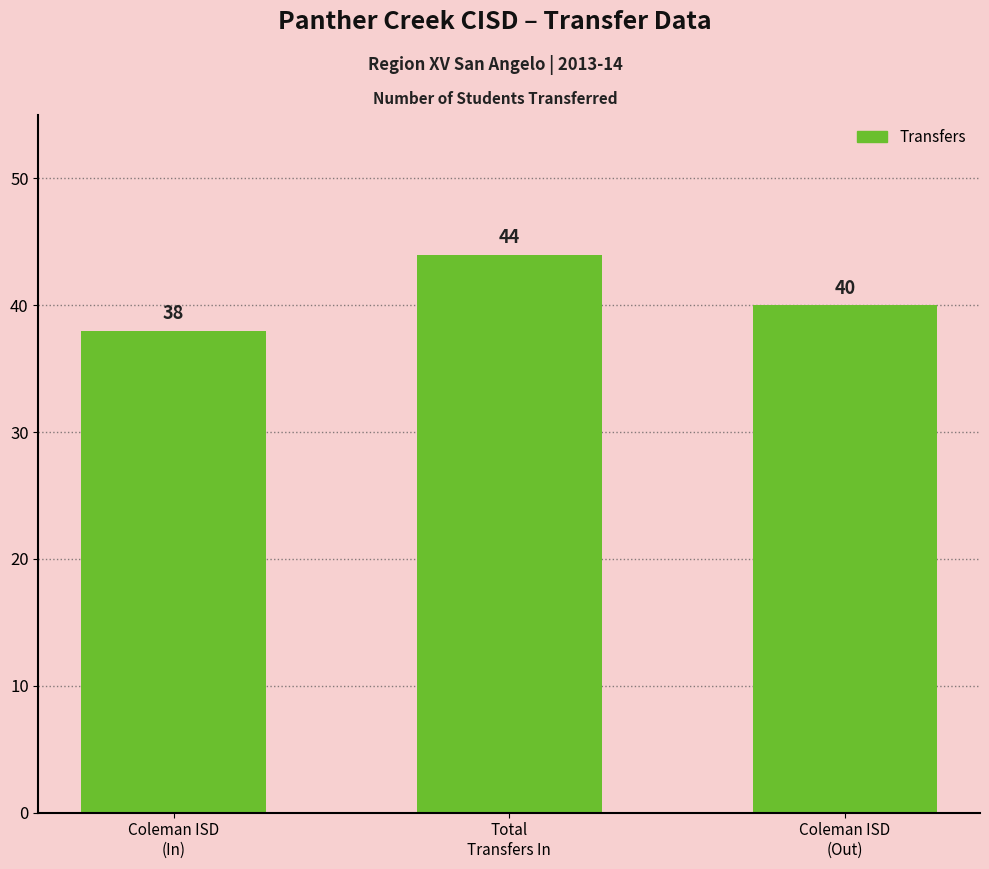

What is the difference between the maximum and minimum values?

6